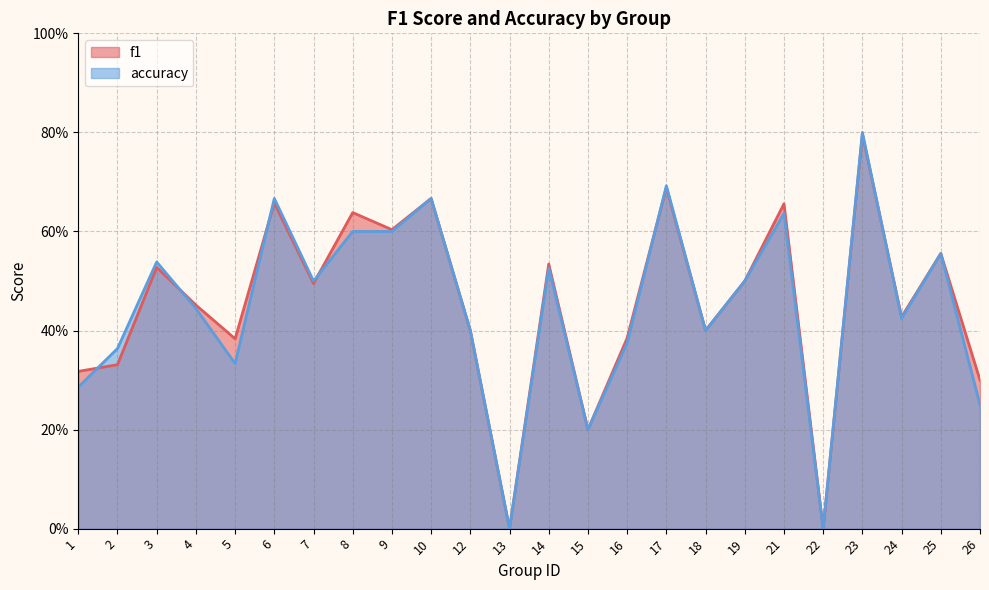

What is the difference between the maximum and minimum values in the accuracy series?

0.8